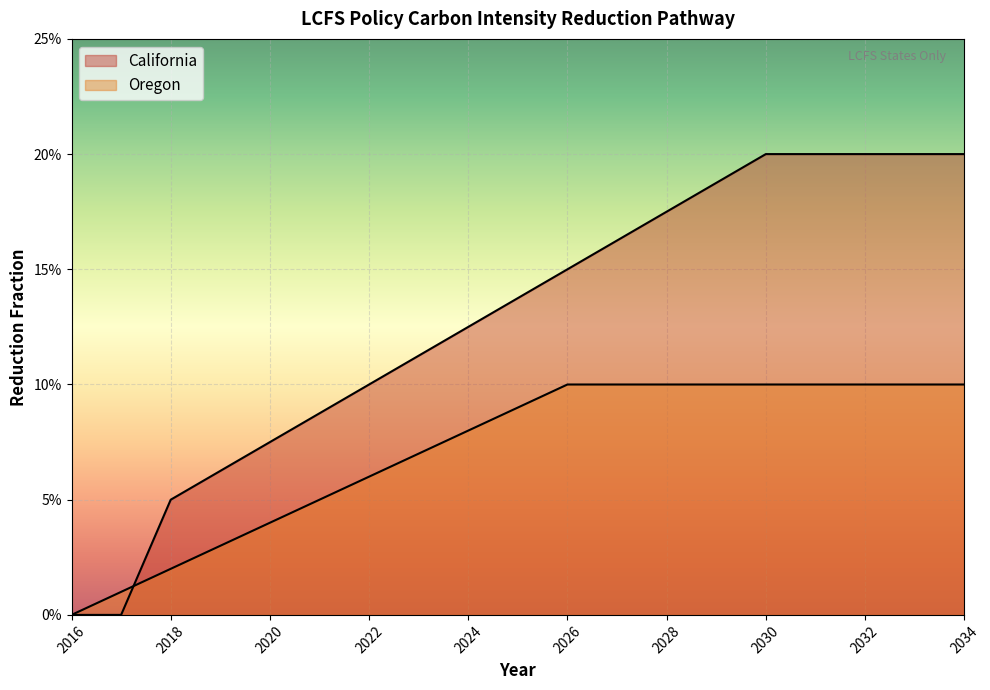

Which series has the widest spread of values?

California